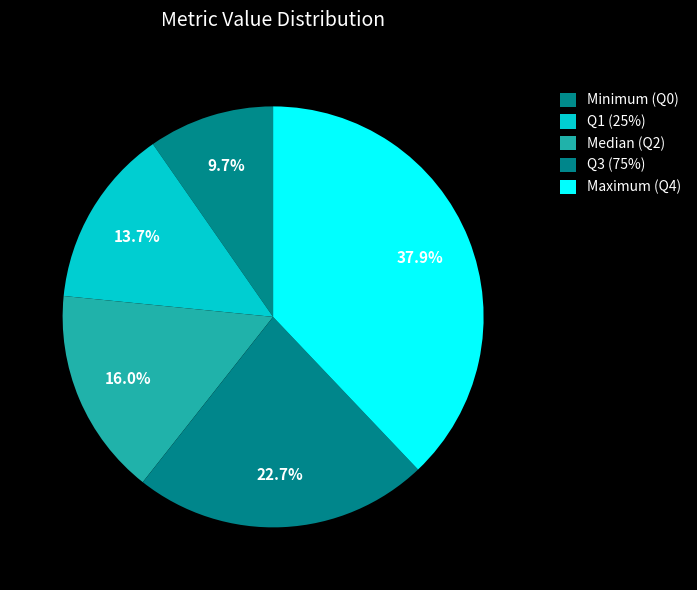

Is Maximum (Q4) the majority of the pie?

No